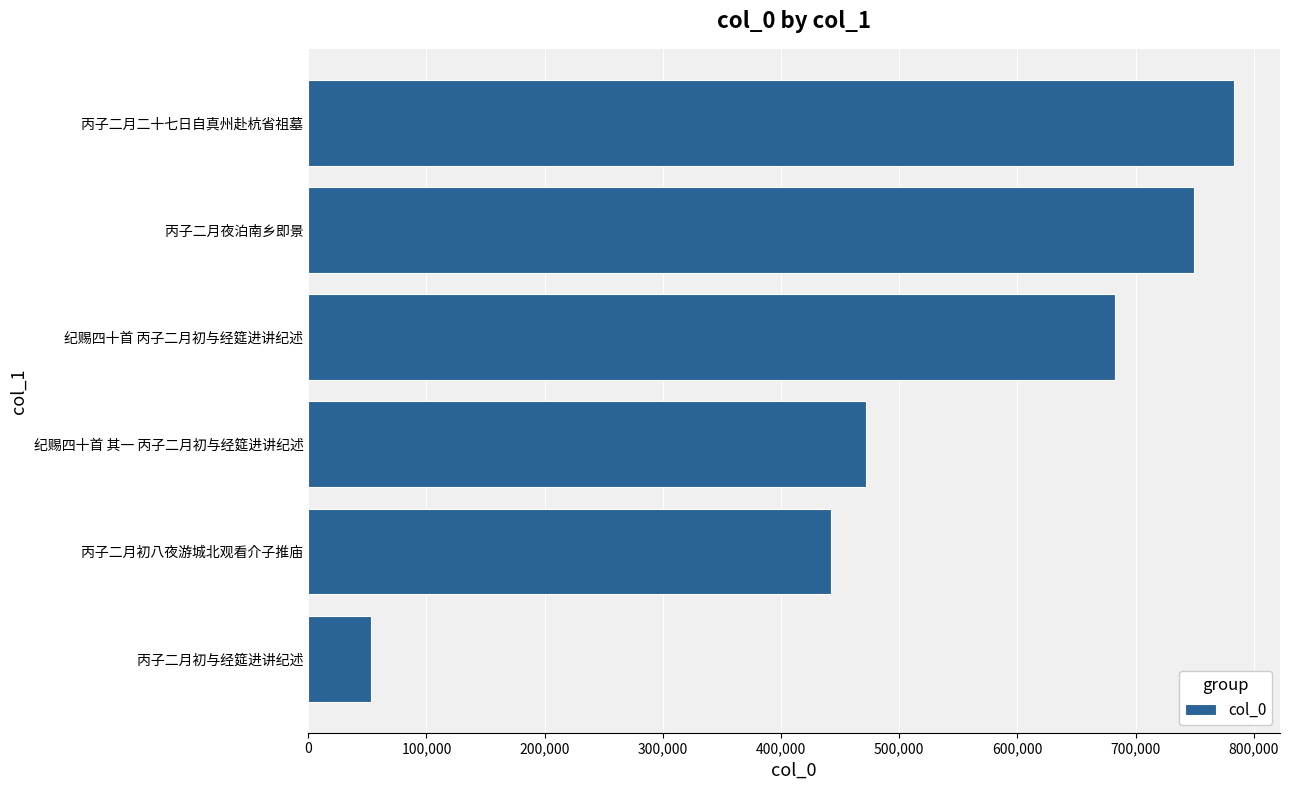

Are the bars horizontal?

Yes